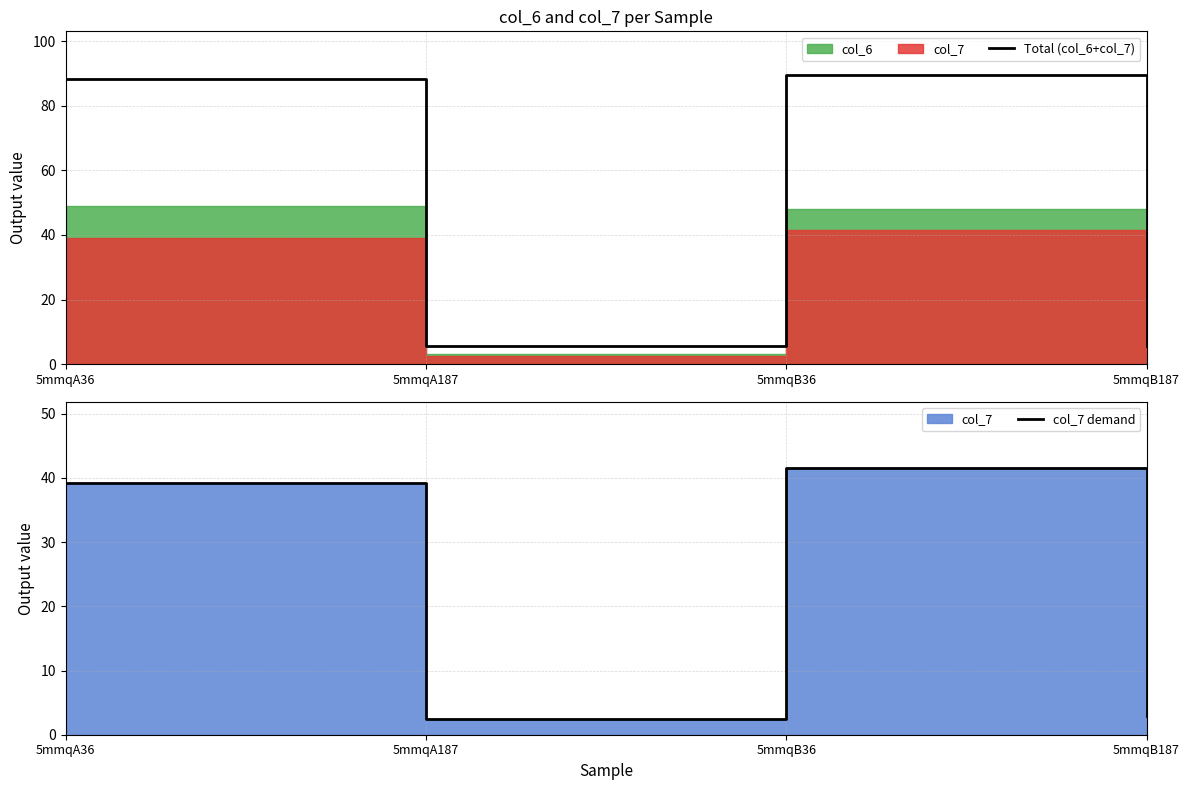

Where does the Total (col_6+col_7) series first go above 88?

5mmqA36